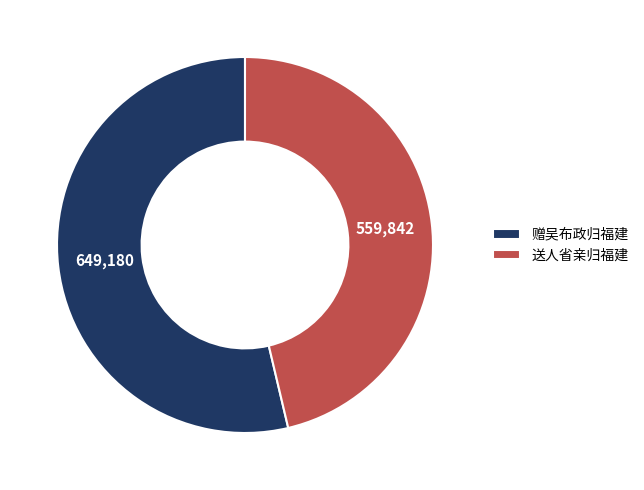

Which slice is the smallest?

送人省亲归福建